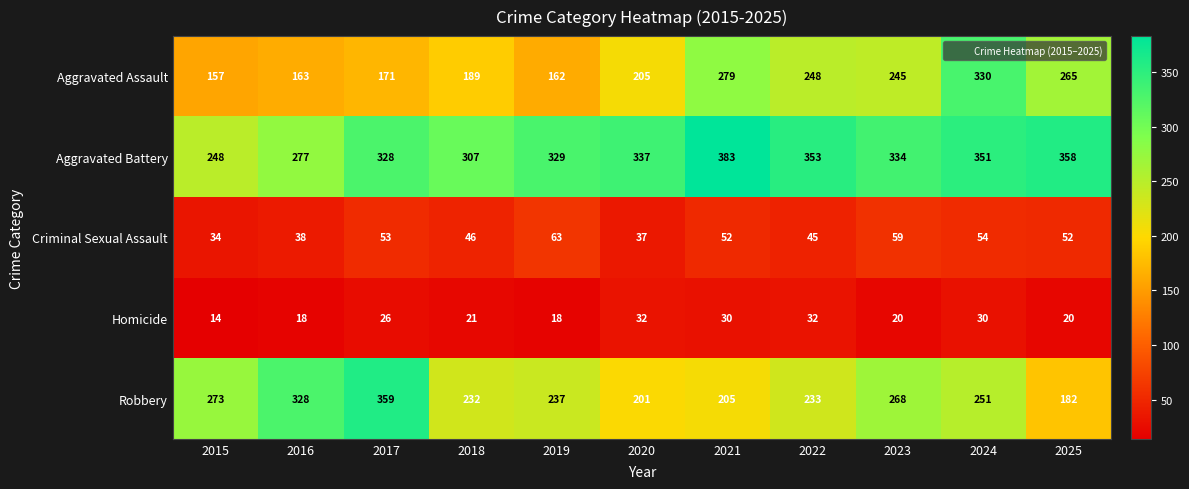

Where does the Robbery series first go above 237?

2015